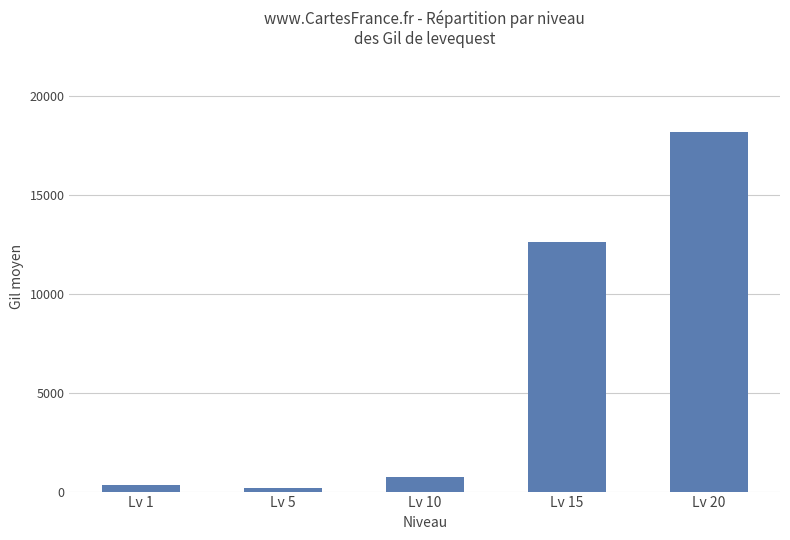

What is the maximum value shown in the chart?

18186